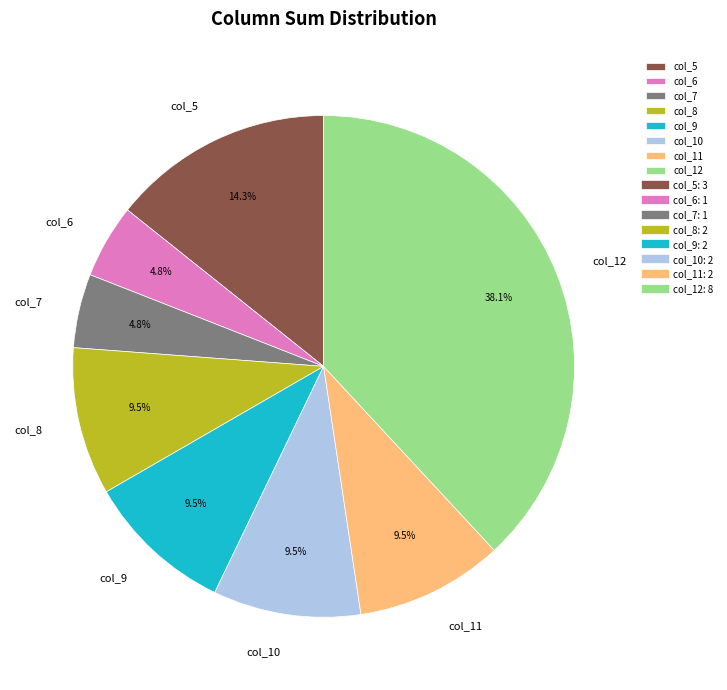

What portion of the pie excludes col_8?

90.5%